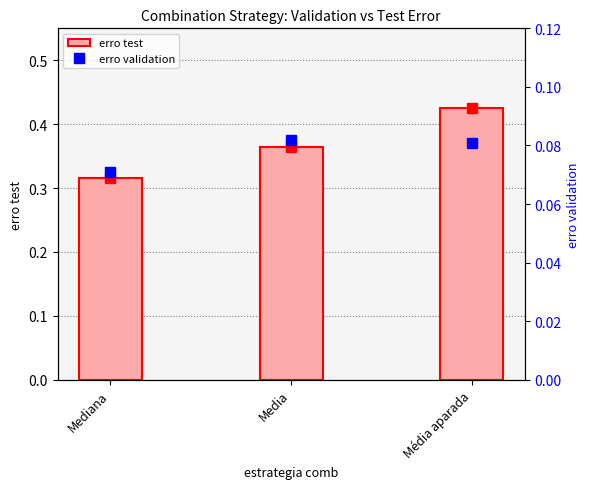

At which label does erro test reach its minimum?

Mediana